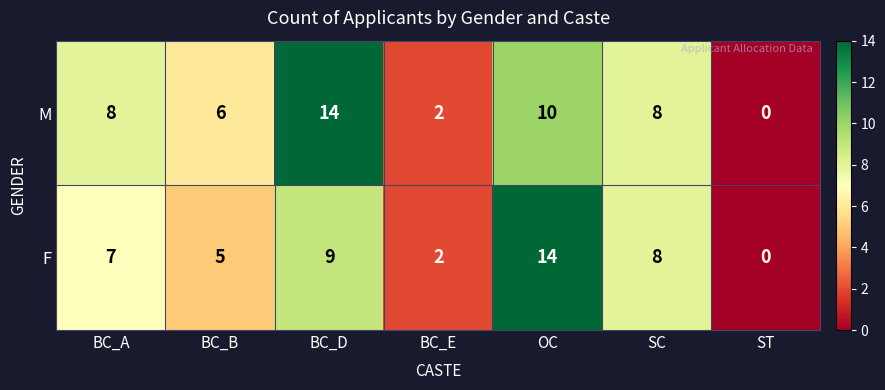

What is the average value of the F series?

6